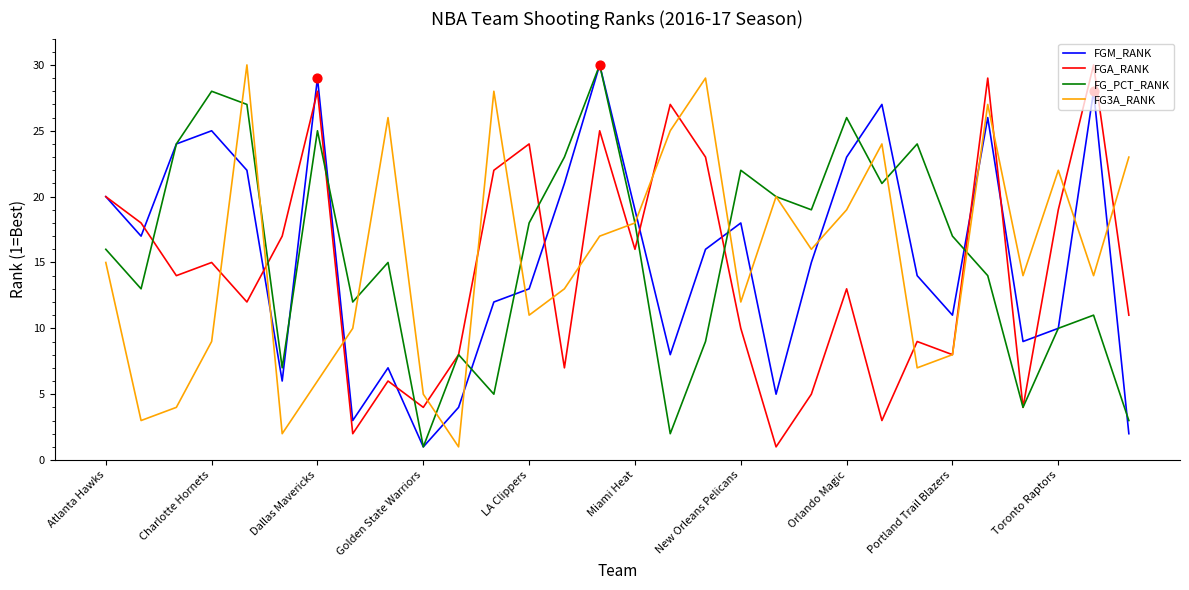

What is the highest value of the FGA_RANK series?

30